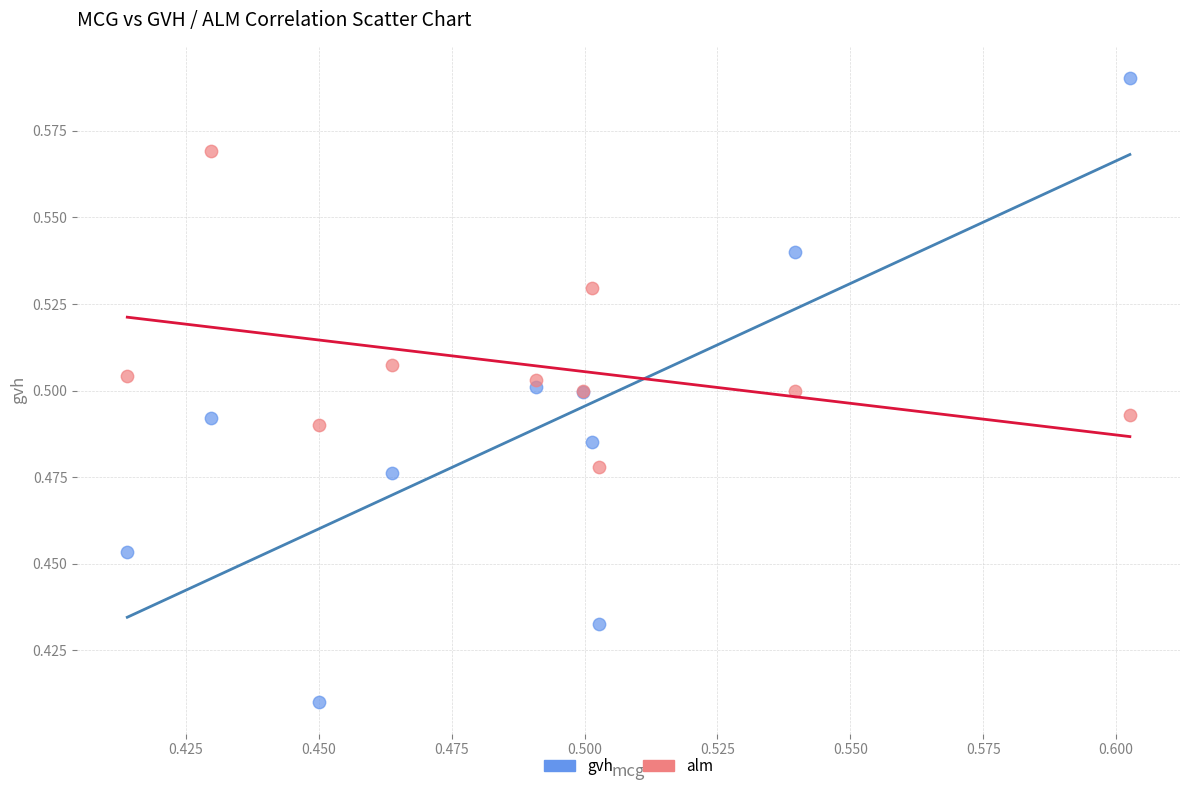

Which series has the largest Y range (max minus min)?

gvh